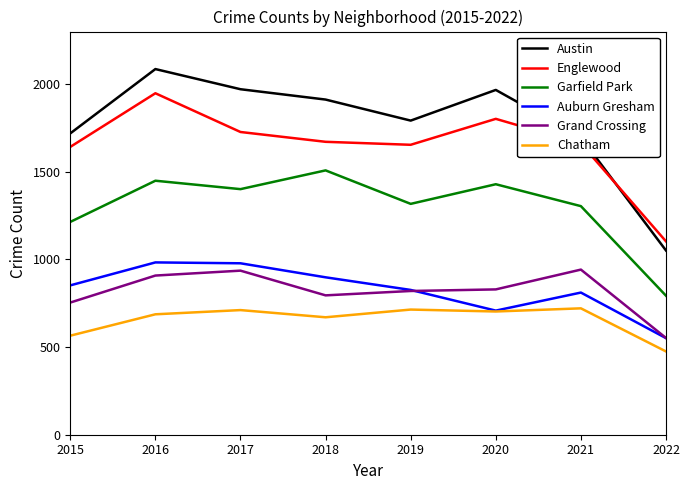

Count the number of categories in the chart.

8